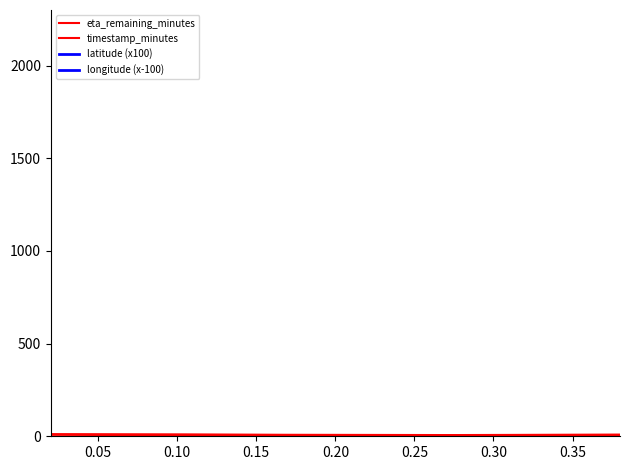

What is the average value of the latitude (x100) series?

4071.3